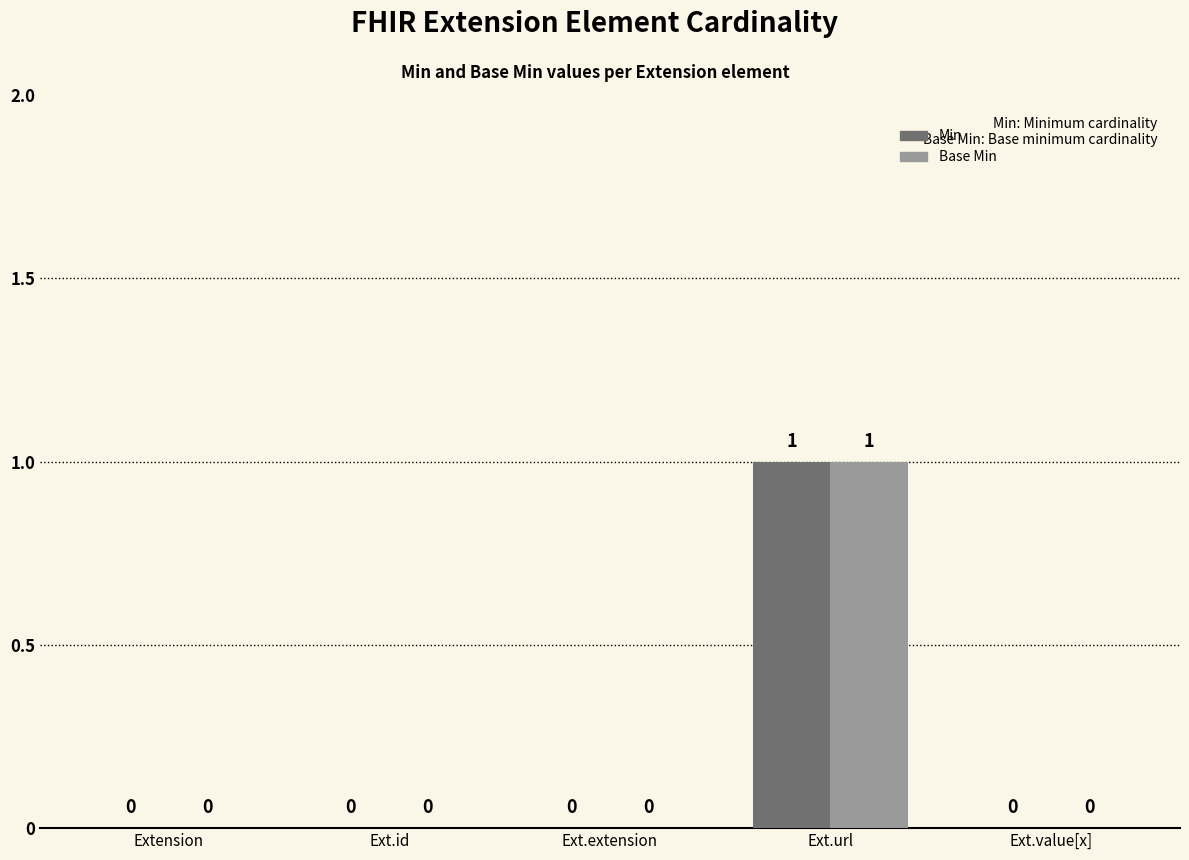

Count the number of categories in the chart.

5